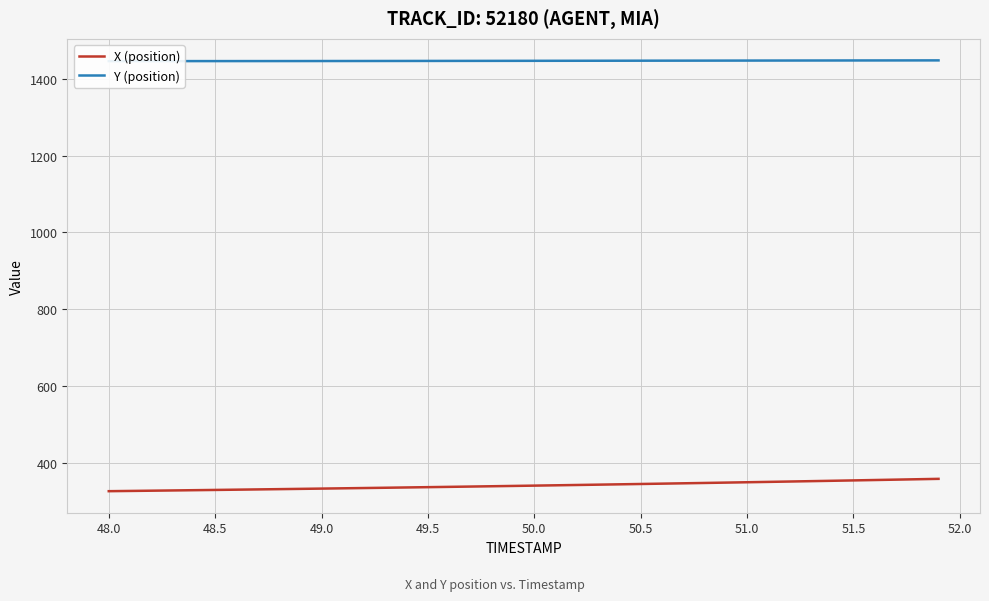

The value of X (position) at 48.5 is 328.6. True or false?

True